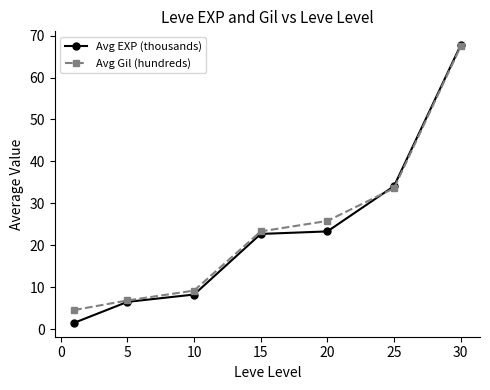

At how many categories does at least one series exceed 24?

3